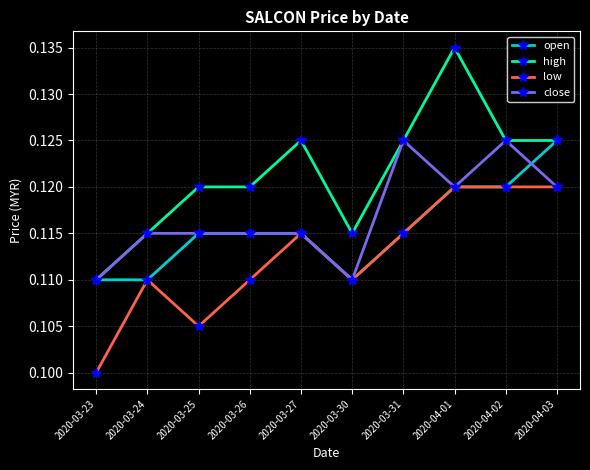

Does the chart have visible grid lines?

Yes